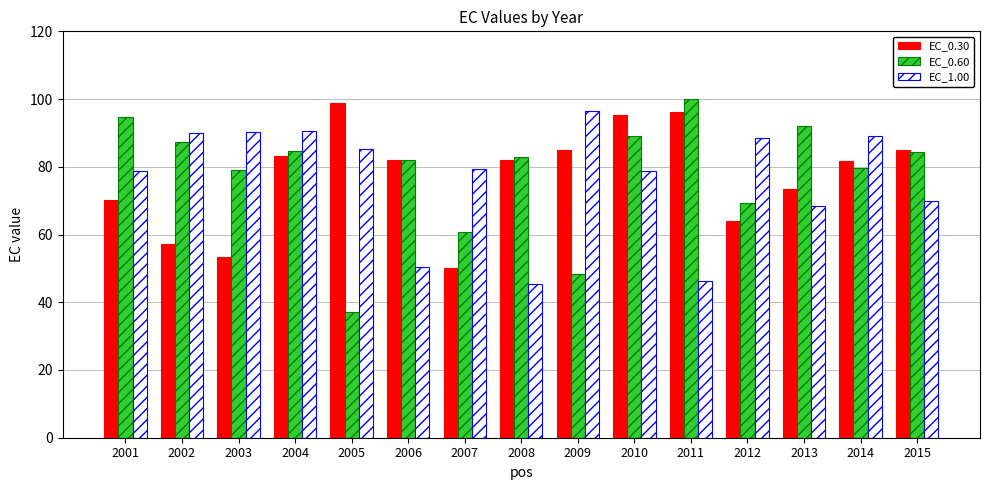

Where is EC_1.00 nearest to the value 70?

2015